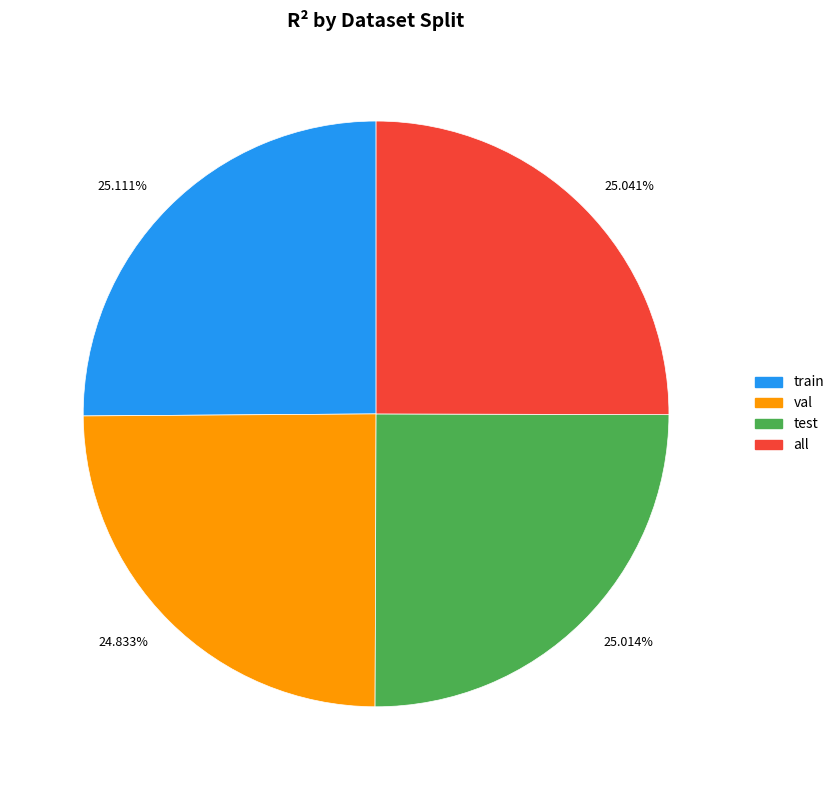

To the nearest percent, what portion does test represent?

25%